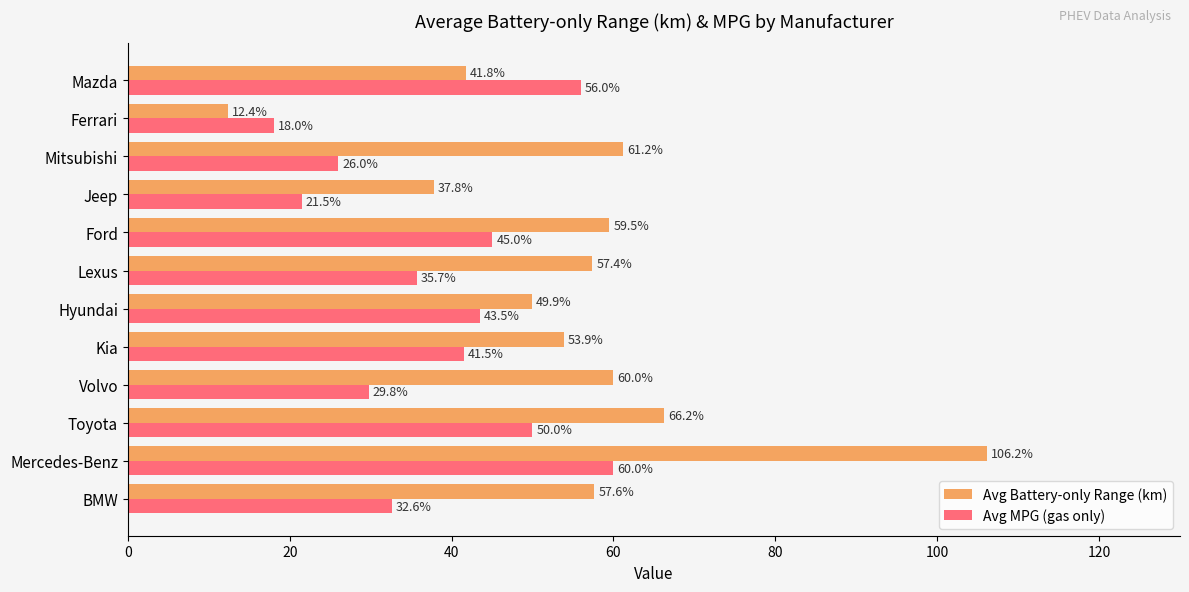

Which series has the widest spread of values?

Avg Battery-only Range (km)